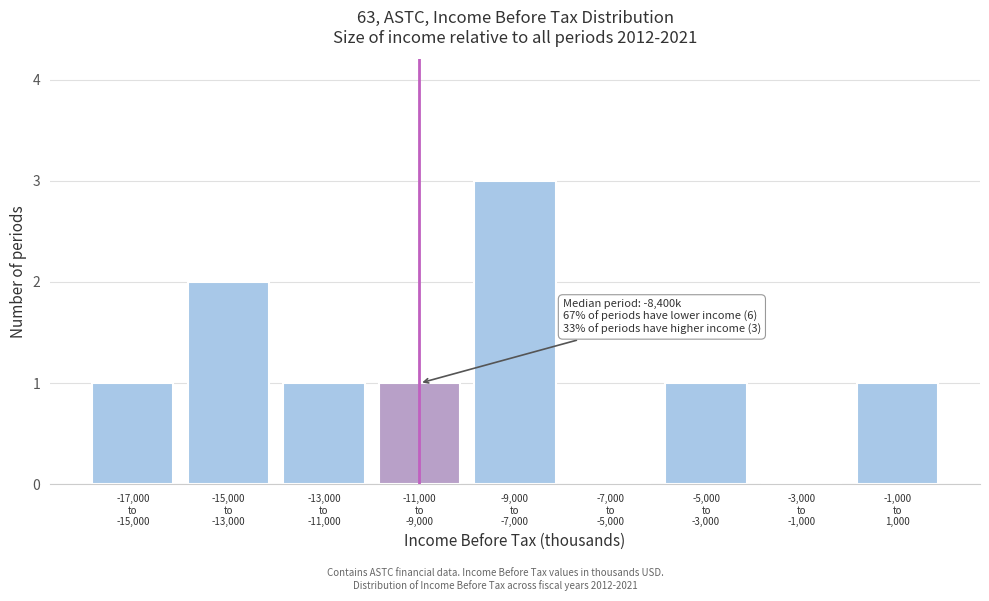

What is the greatest value displayed?

3